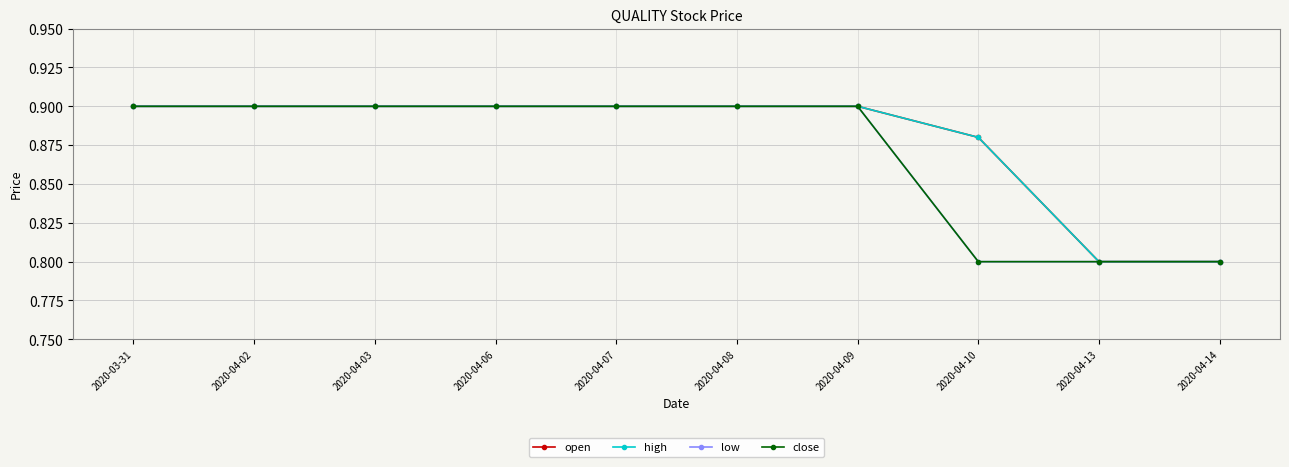

What is the difference between the high values at 2020-04-06 and 2020-04-13?

0.1